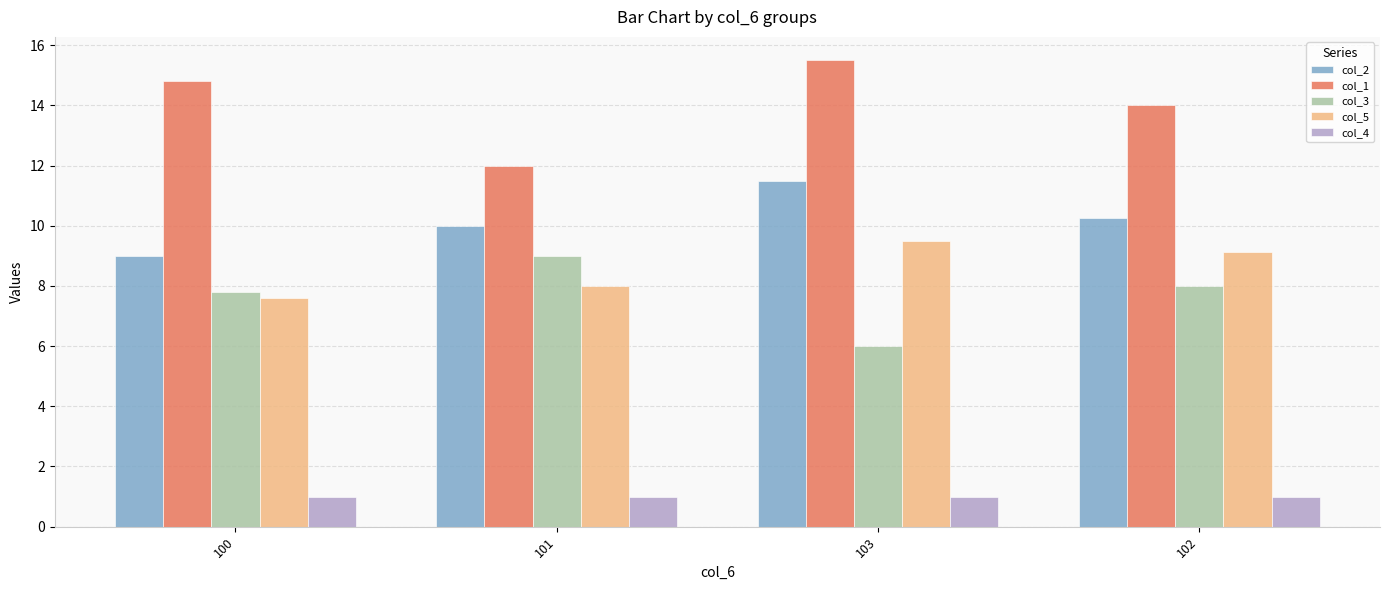

At how many categories does at least one series exceed 13?

3